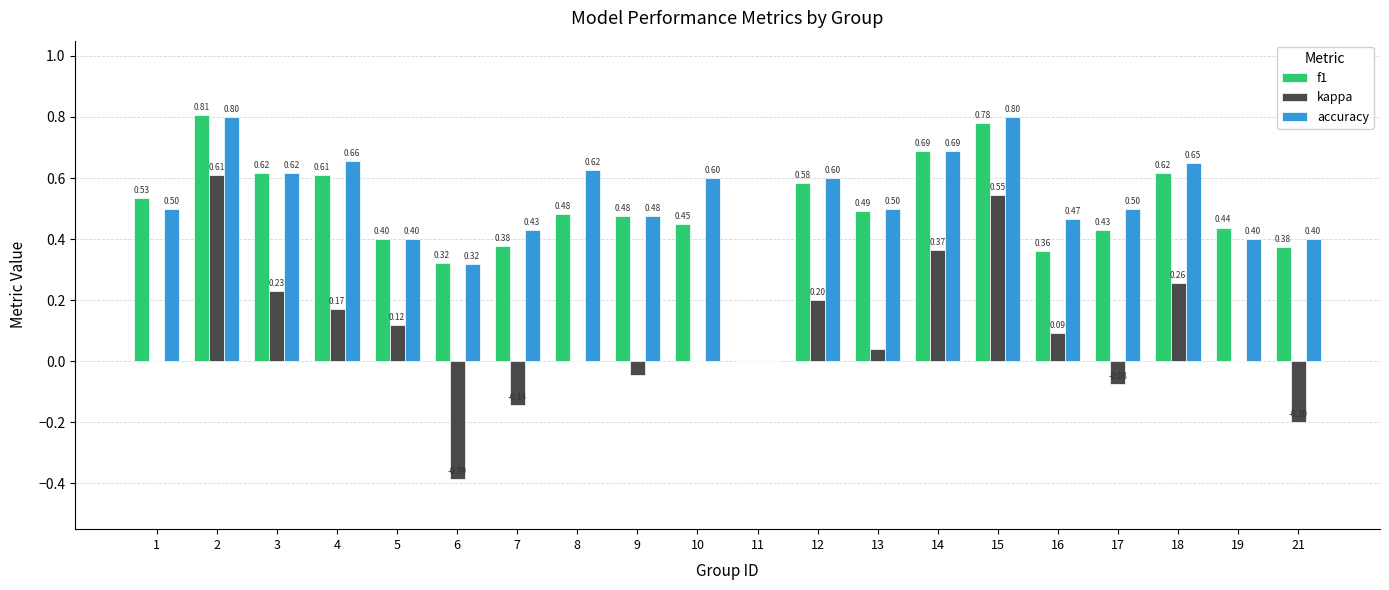

What are all the series names shown in the legend?

f1, kappa, accuracy